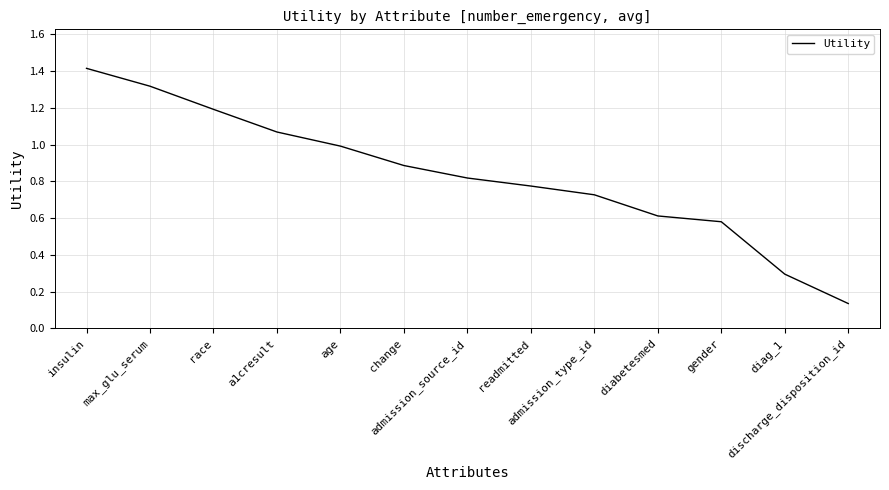

Rank the categories by value from lowest to highest.

discharge_disposition_id, diag_1, gender, diabetesmed, admission_type_id, readmitted, admission_source_id, change, age, a1cresult, race, max_glu_serum, insulin